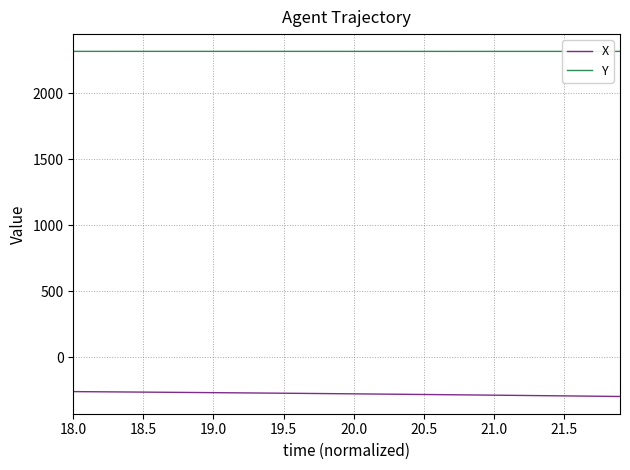

What is the highest value of the X series?

-262.3